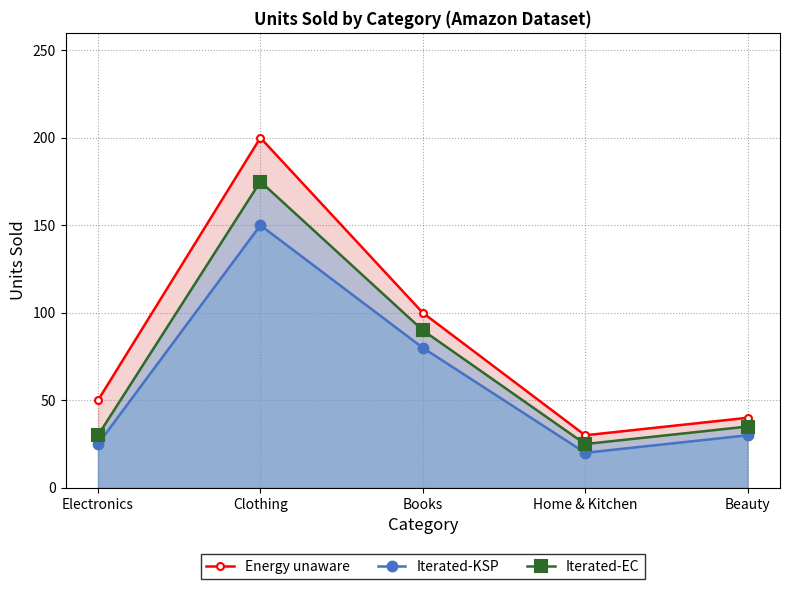

How many lines are shown in the chart?

3